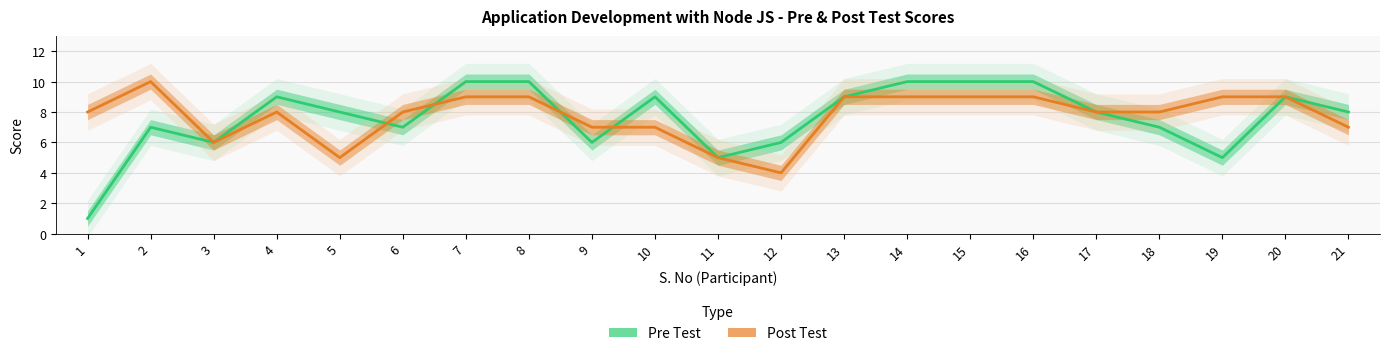

How many data points in Pre Test are above 8?

9